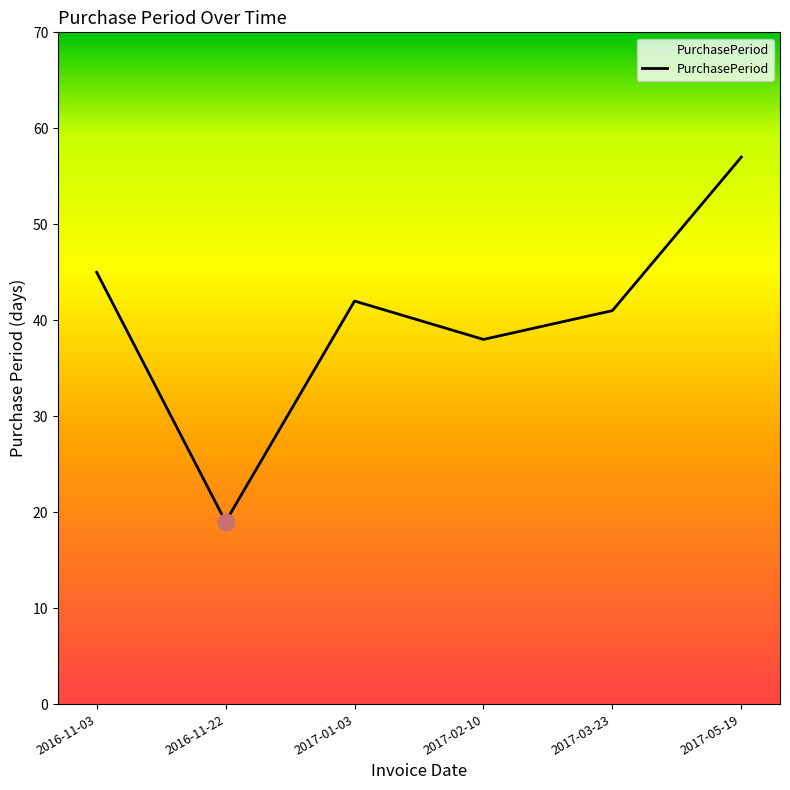

What is the difference between the values at 2016-11-22 and 2016-11-03?

26